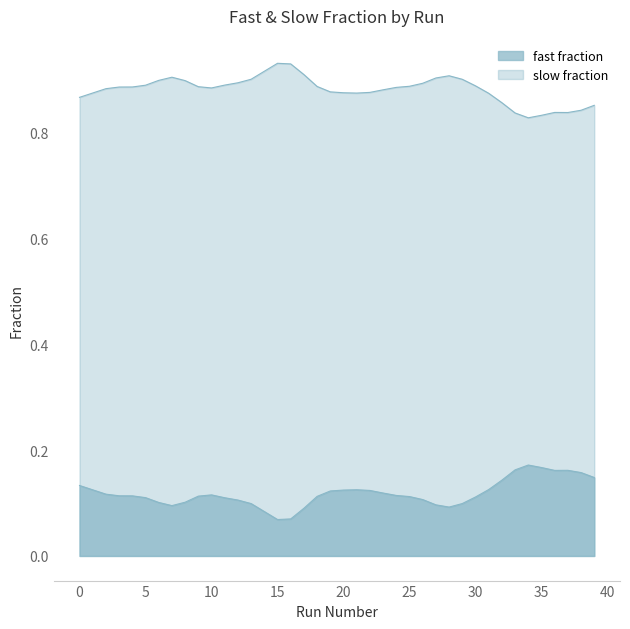

The slow fraction series shows 0.2 at 20. True or false?

False